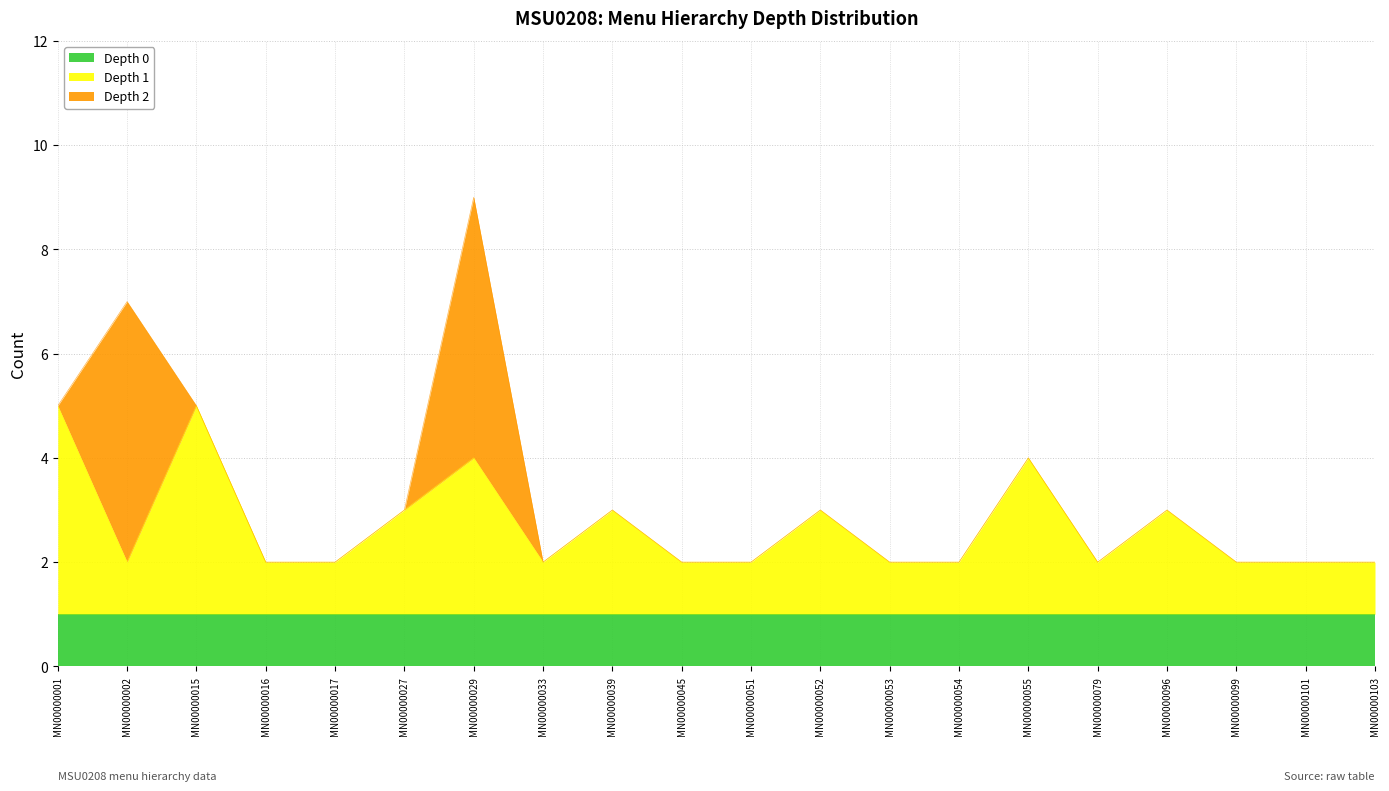

Which series has the largest range (max minus min)?

Depth 2